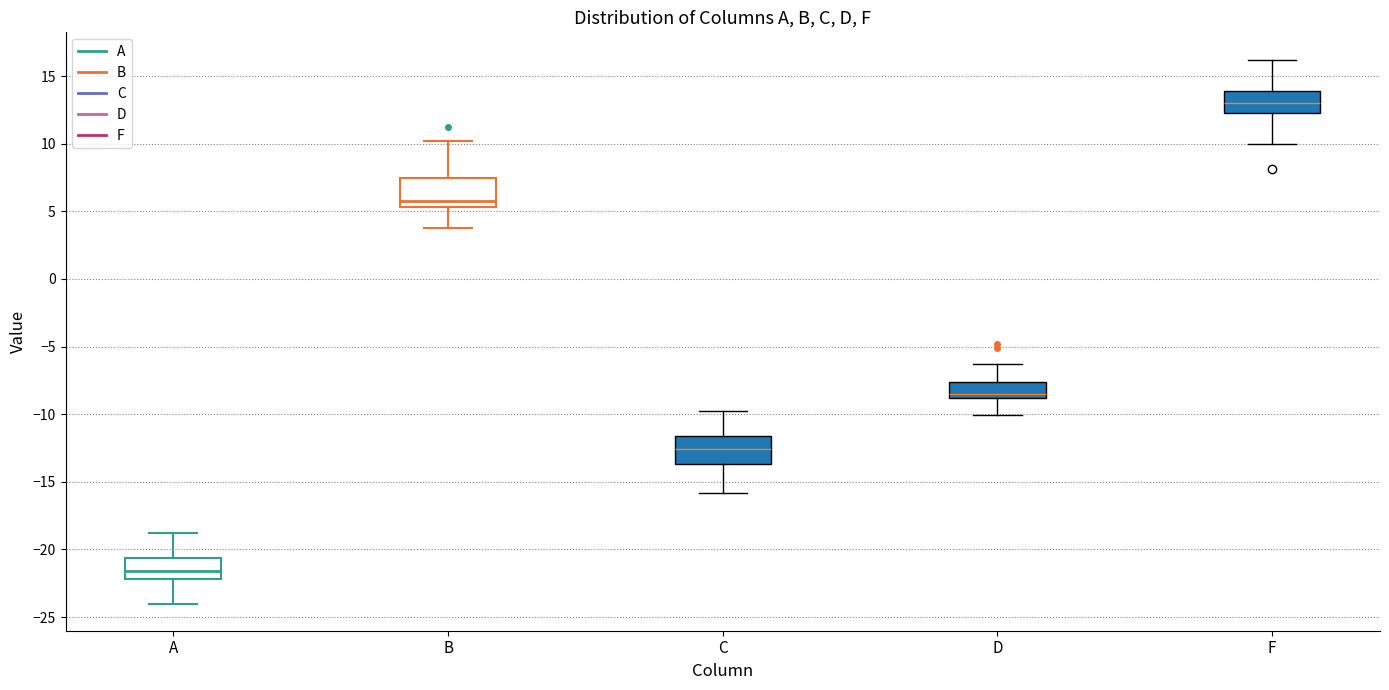

Which box's median line is the highest?

F